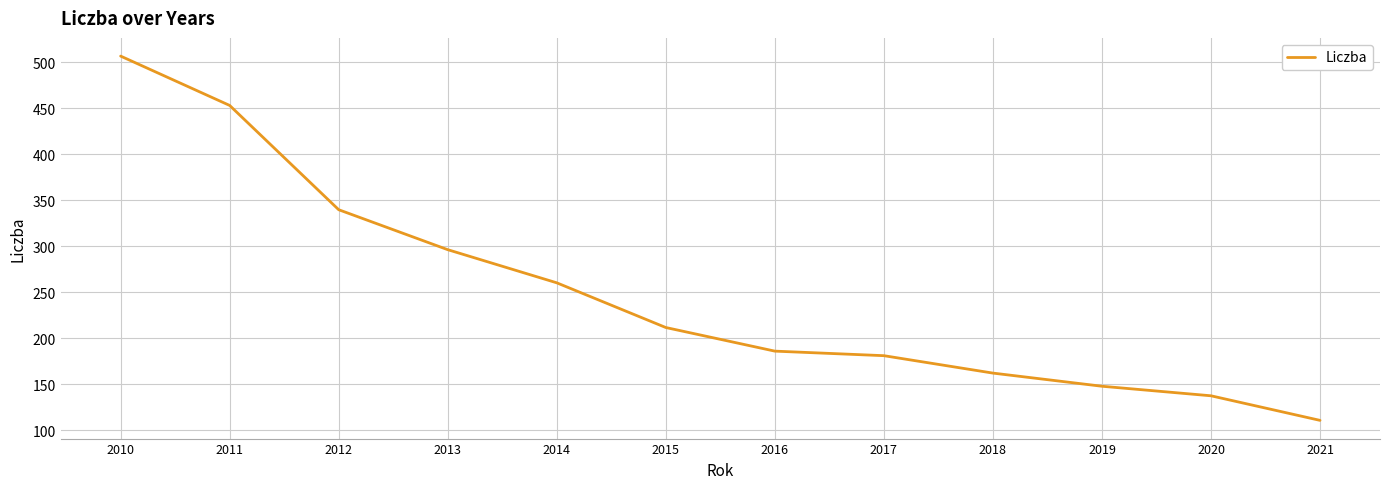

True or false: the data shows 842.9 at 2010.

False